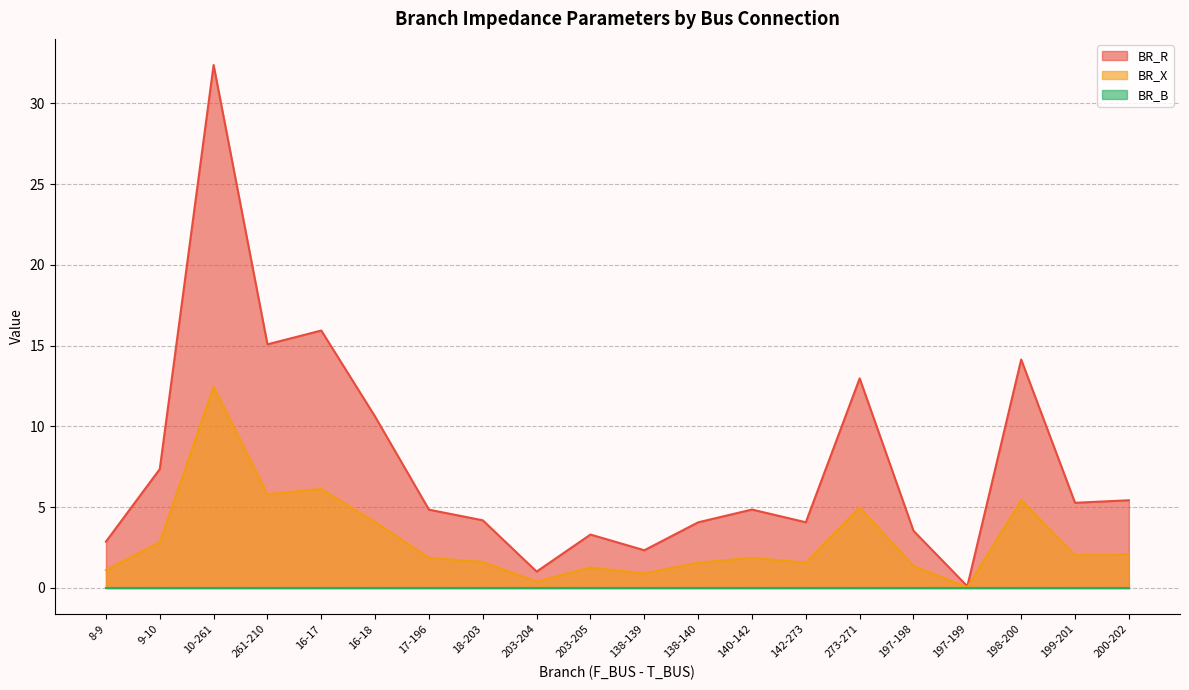

At which category is the sum across all series the highest?

10-261